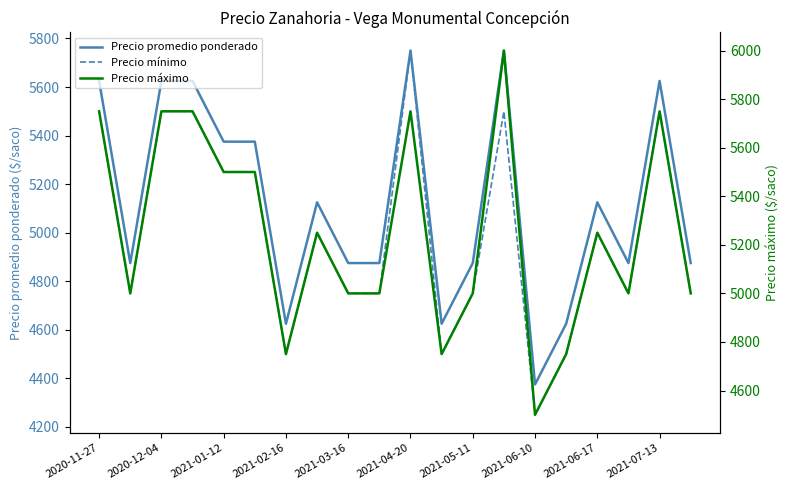

In Precio mínimo, how many points are lower than both neighbors (excluding endpoints)?

5